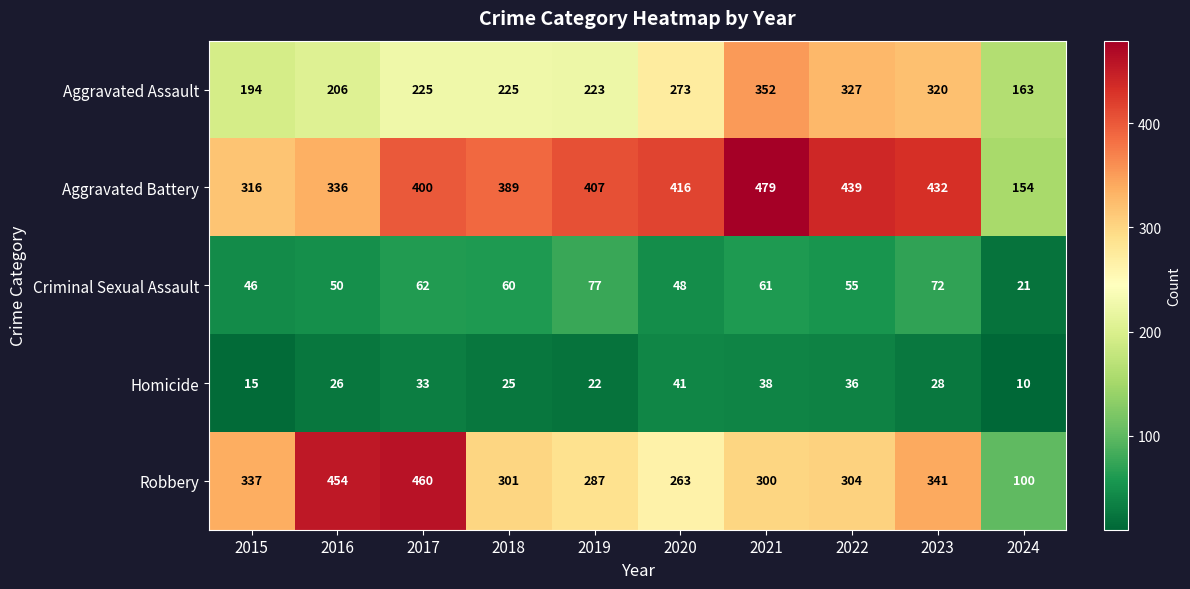

What is the total value across all series at 2015?

908